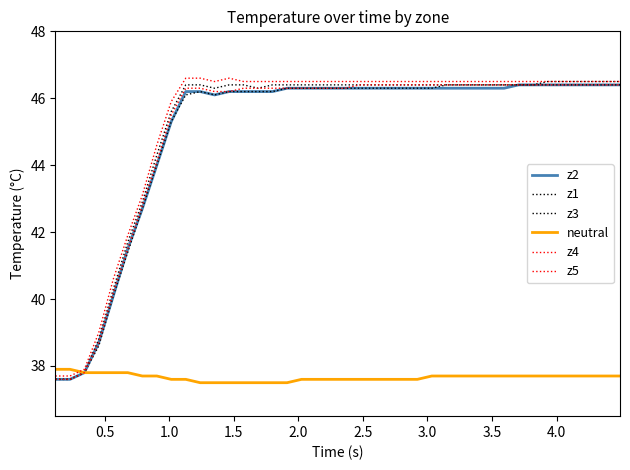

Reading left to right, list all the values displayed in this chart.

z2: 37.6	37.6	37.8	38.7	40.1	41.5	42.7	44.0	45.3	46.2	46.2	46.1	46.2	46.2	46.2	46.2	46.3	46.3	46.3	46.3	46.3	46.3	46.3	46.3	46.3	46.3	46.3	46.3	46.3	46.3	46.3	46.3	46.4	46.4	46.4	46.4	46.4	46.4	46.4	46.4
z1: 37.6	37.6	37.8	38.8	40.3	41.7	42.9	44.3	45.6	46.4	46.4	46.3	46.4	46.4	46.3	46.4	46.4	46.4	46.4	46.4	46.4	46.4	46.4	46.4	46.4	46.4	46.4	46.4	46.4	46.4	46.4	46.4	46.4	46.4	46.5	46.5	46.5	46.5	46.5	46.5
z3: 37.6	37.6	37.8	38.6	40.1	41.4	42.7	44.0	45.3	46.1	46.2	46.1	46.2	46.2	46.2	46.2	46.3	46.3	46.3	46.3	46.3	46.3	46.3	46.3	46.3	46.3	46.3	46.4	46.4	46.4	46.4	46.4	46.4	46.4	46.4	46.4	46.4	46.4	46.4	46.4
neutral: 37.9	37.9	37.8	37.8	37.8	37.8	37.7	37.7	37.6	37.6	37.5	37.5	37.5	37.5	37.5	37.5	37.5	37.6	37.6	37.6	37.6	37.6	37.6	37.6	37.6	37.6	37.7	37.7	37.7	37.7	37.7	37.7	37.7	37.7	37.7	37.7	37.7	37.7	37.7	37.7
z4: 37.6	37.6	37.8	38.7	40.2	41.5	42.8	44.1	45.5	46.3	46.3	46.2	46.2	46.3	46.3	46.3	46.3	46.3	46.3	46.3	46.3	46.4	46.4	46.4	46.4	46.4	46.4	46.4	46.4	46.4	46.4	46.4	46.4	46.4	46.4	46.4	46.4	46.4	46.4	46.4
z5: 37.7	37.7	37.9	39.0	40.6	41.9	43.1	44.6	45.9	46.6	46.6	46.5	46.6	46.5	46.5	46.5	46.5	46.5	46.5	46.5	46.5	46.5	46.5	46.5	46.5	46.5	46.5	46.5	46.5	46.5	46.5	46.5	46.5	46.5	46.5	46.5	46.5	46.5	46.5	46.5